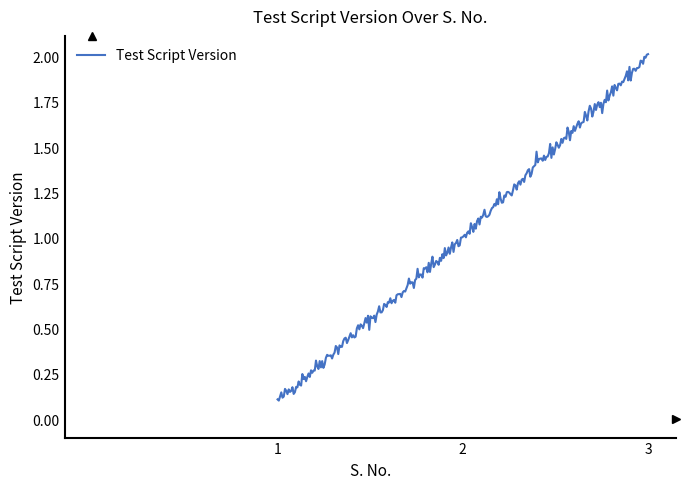

Is this an area chart (filled region under the line)?

No